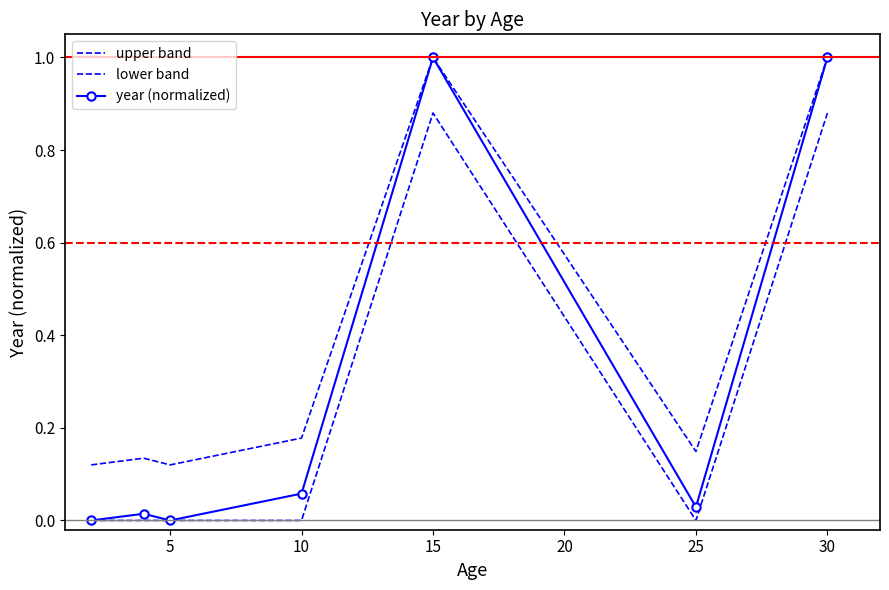

What is the sum of all upper band values?

2.7